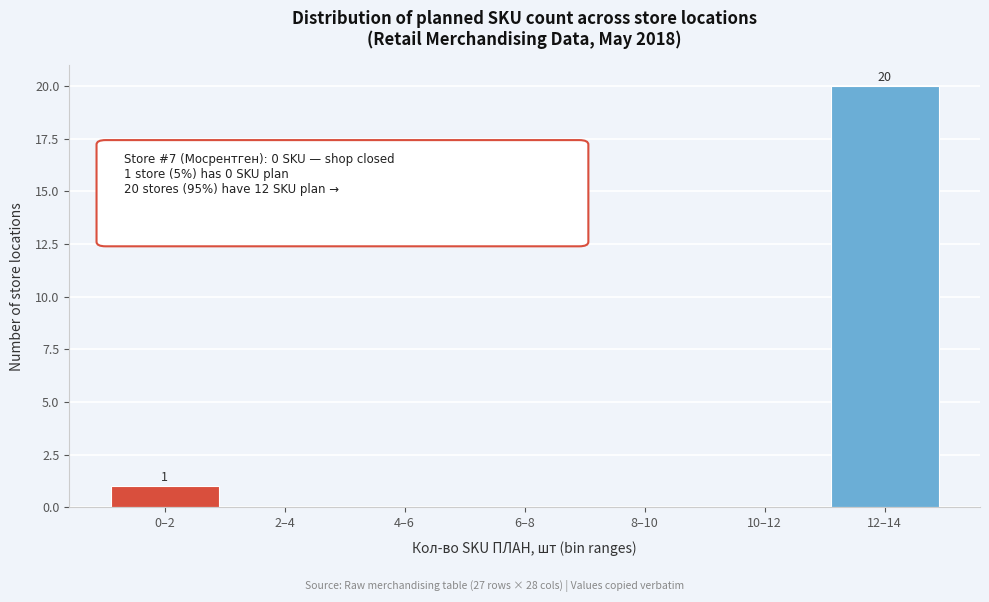

Reading right to left, transcribe all the data shown in this chart.

12–14=20	10–12=0	8–10=0	6–8=0	4–6=0	2–4=0	0–2=1